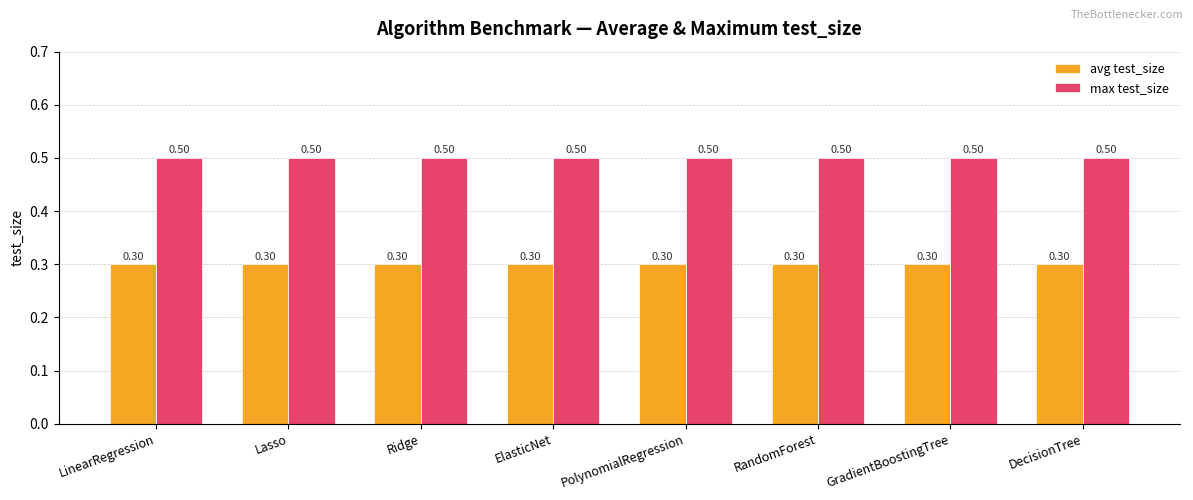

The value of max test_size at Lasso is 0.5. True or false?

True